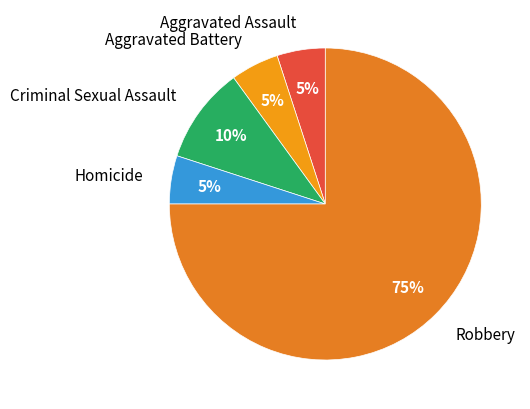

Does Criminal Sexual Assault account for over 50% of the chart?

No